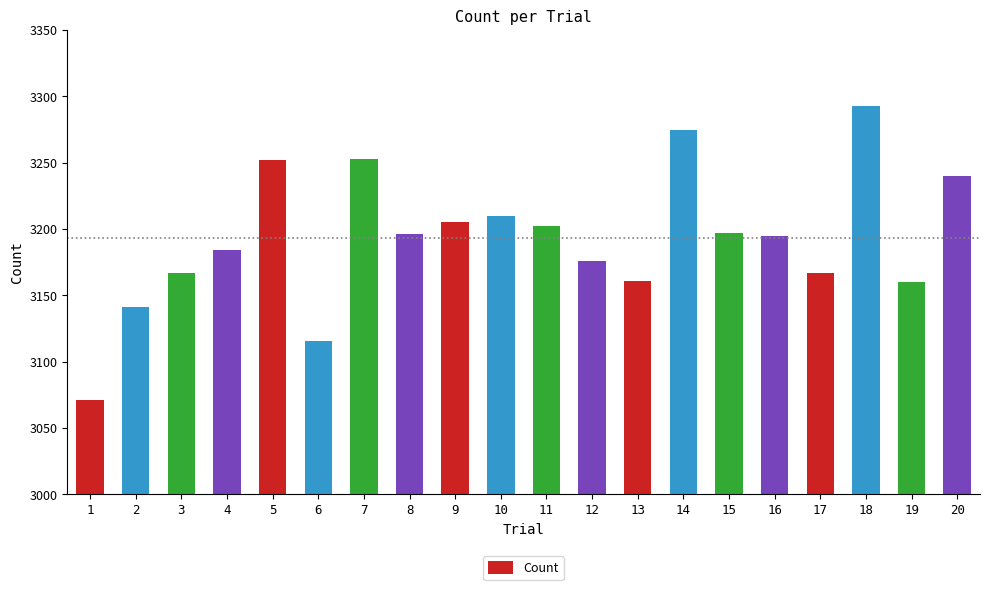

The value at 6 is 3116. True or false?

True